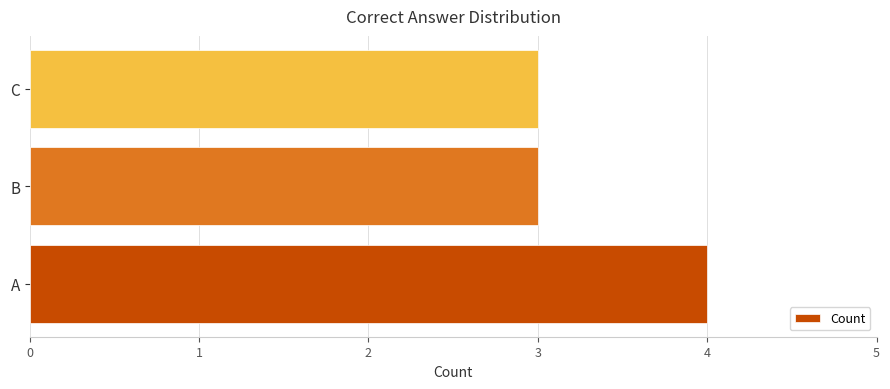

True or false: the data shows 1 at C.

False